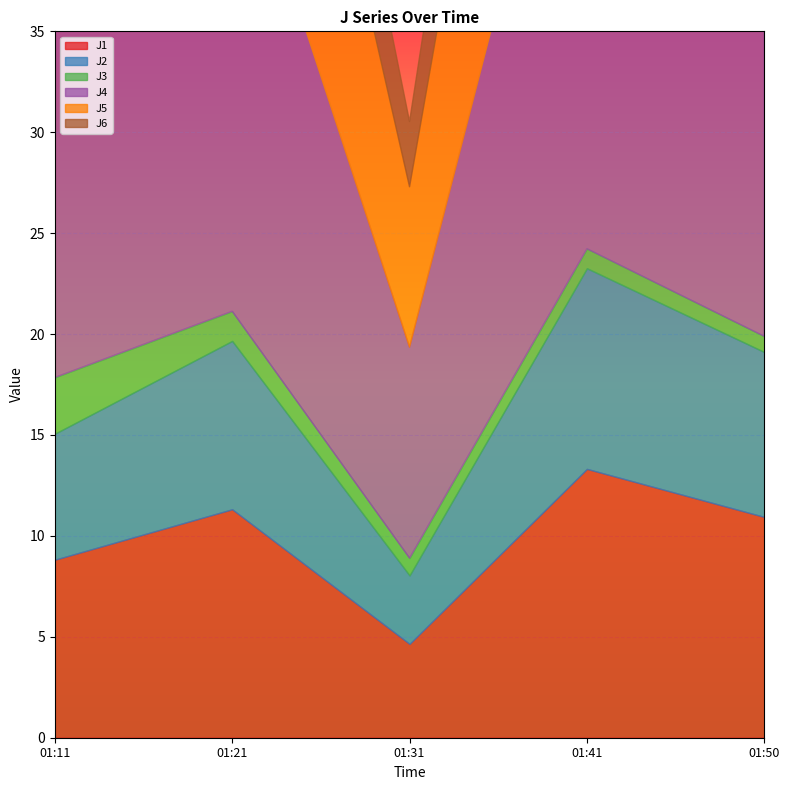

True or false: J1 and J6 intersect in this chart.

False